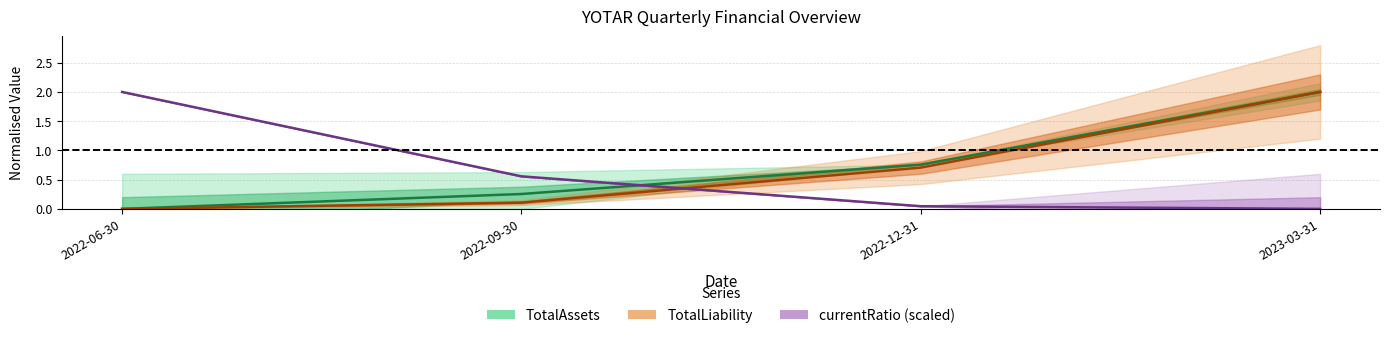

What is the spread (max minus min) of values at 2022-12-31?

0.7